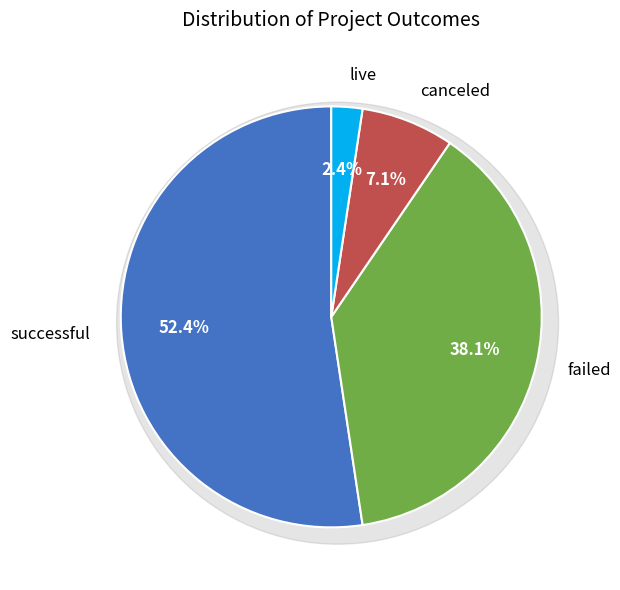

To the nearest percent, what is the average slice percentage?

25%